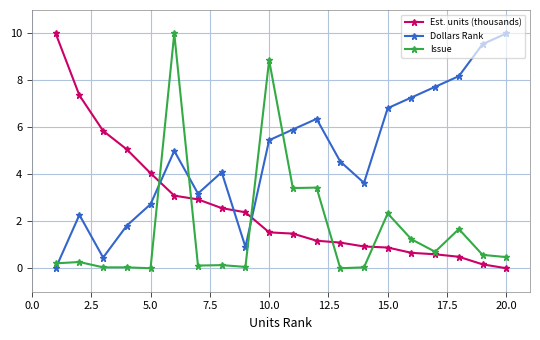

At how many categories does at least one series exceed 9?

4